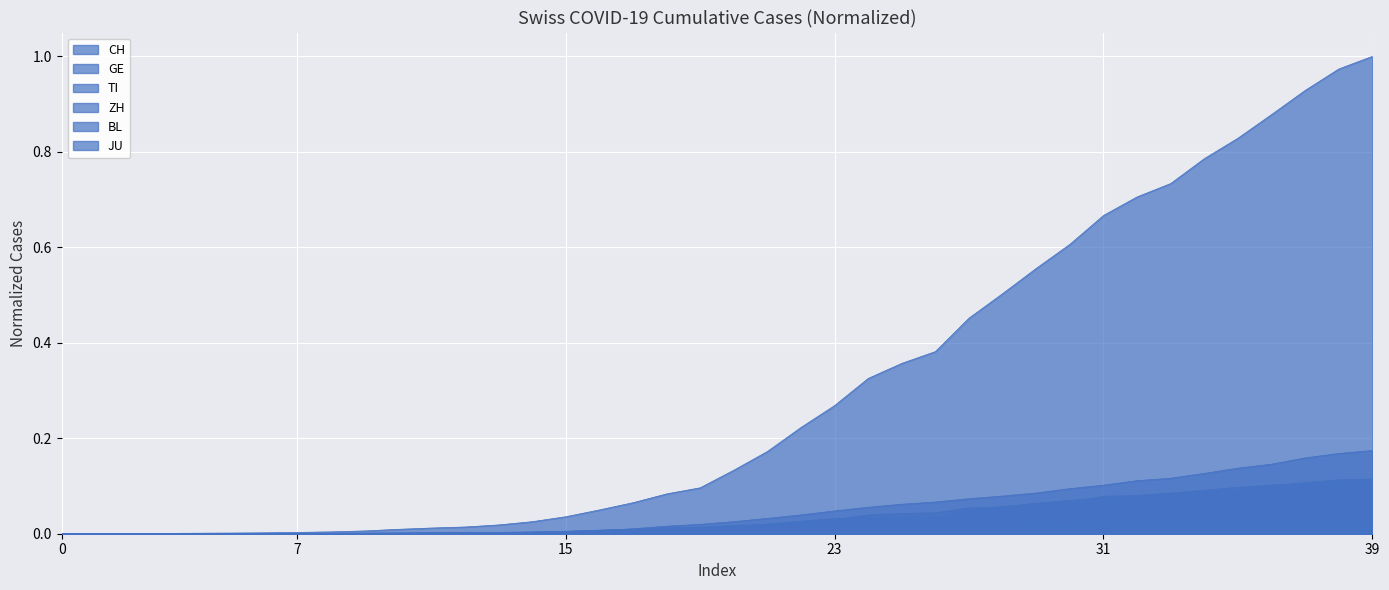

How many lines are shown in the chart?

6